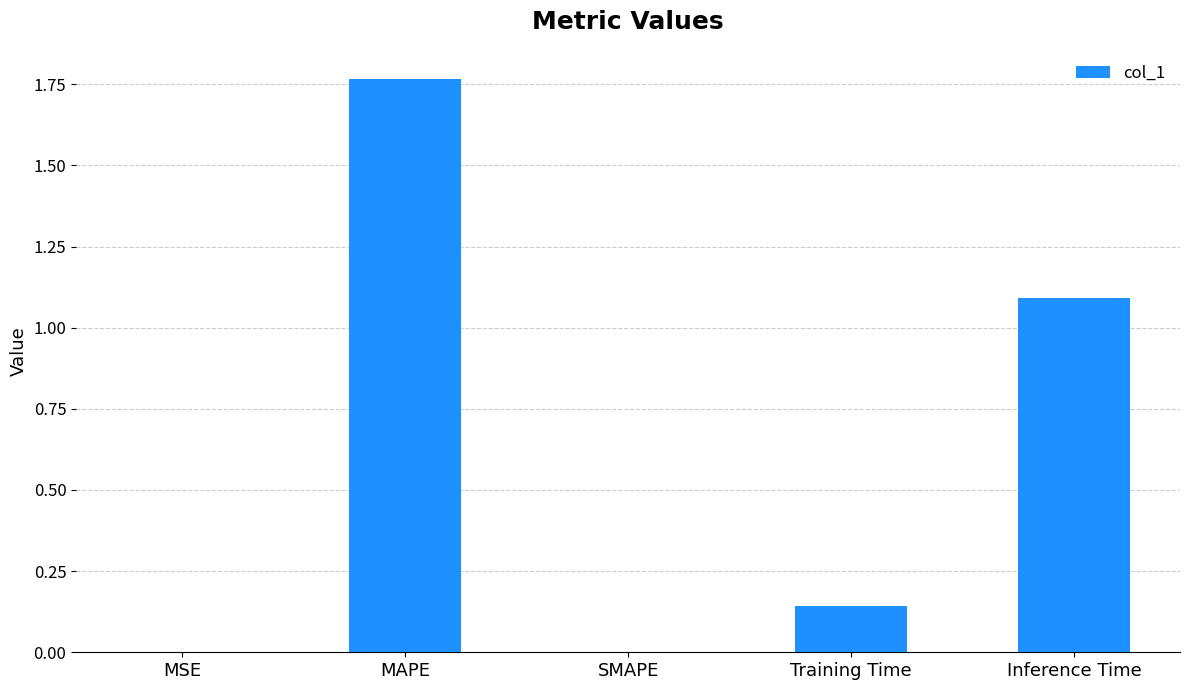

Is it true that the value at MSE is 0.0?

True